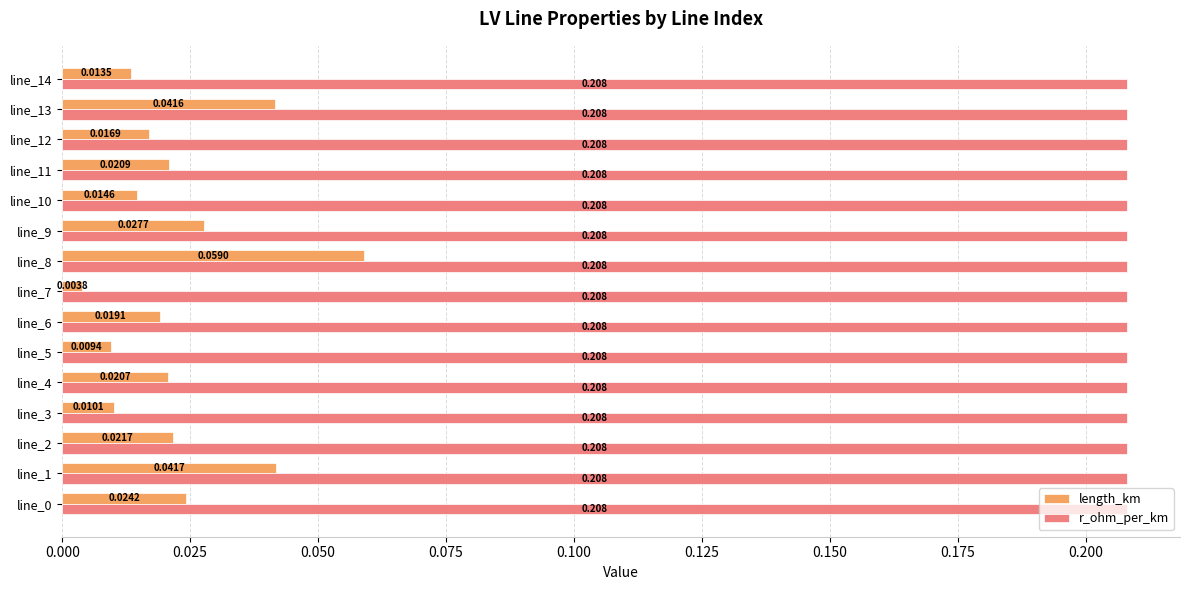

List the series in order of their peak value, lowest first.

length_km, r_ohm_per_km